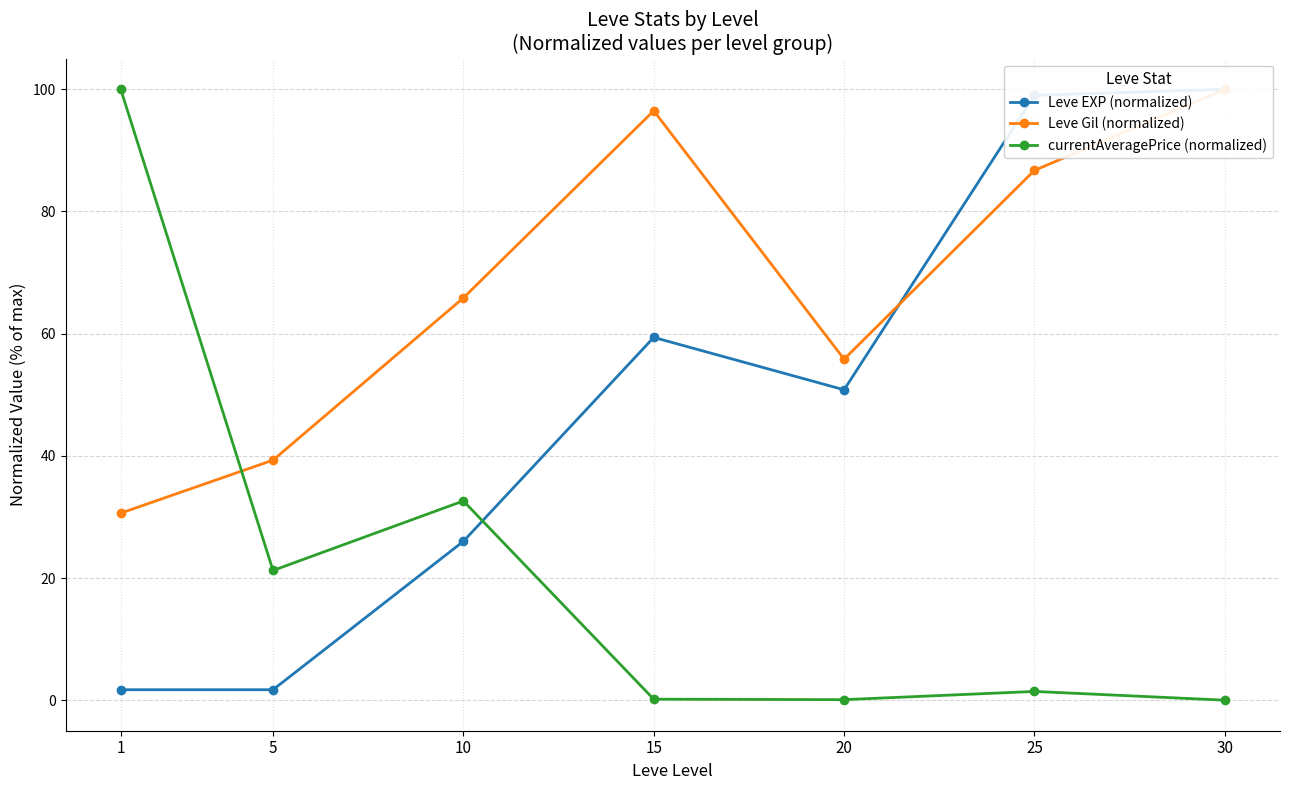

What value does the Leve Gil (normalized) series have at 10?

65.9